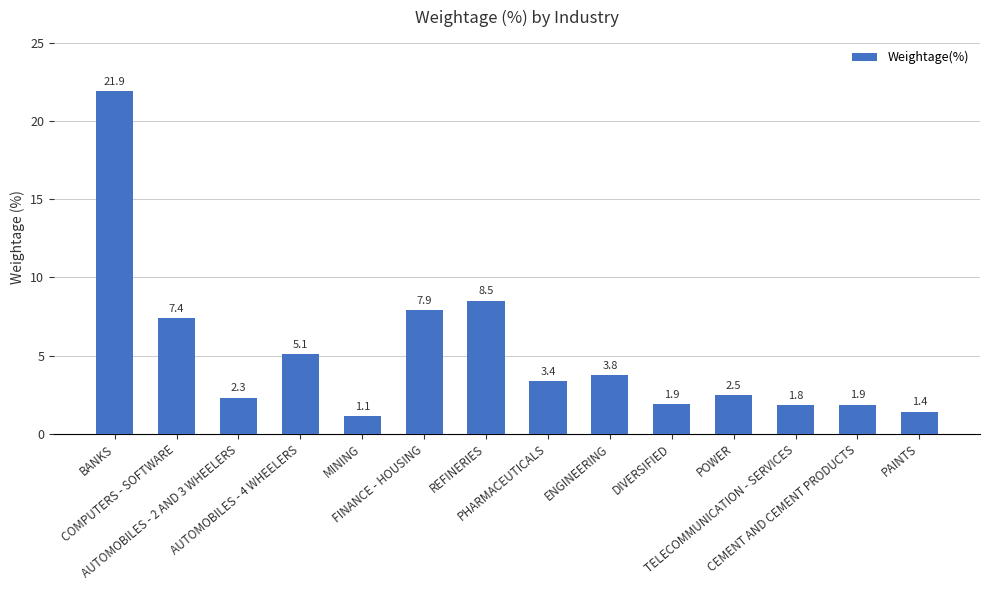

Which label corresponds to the largest value in the chart?

BANKS